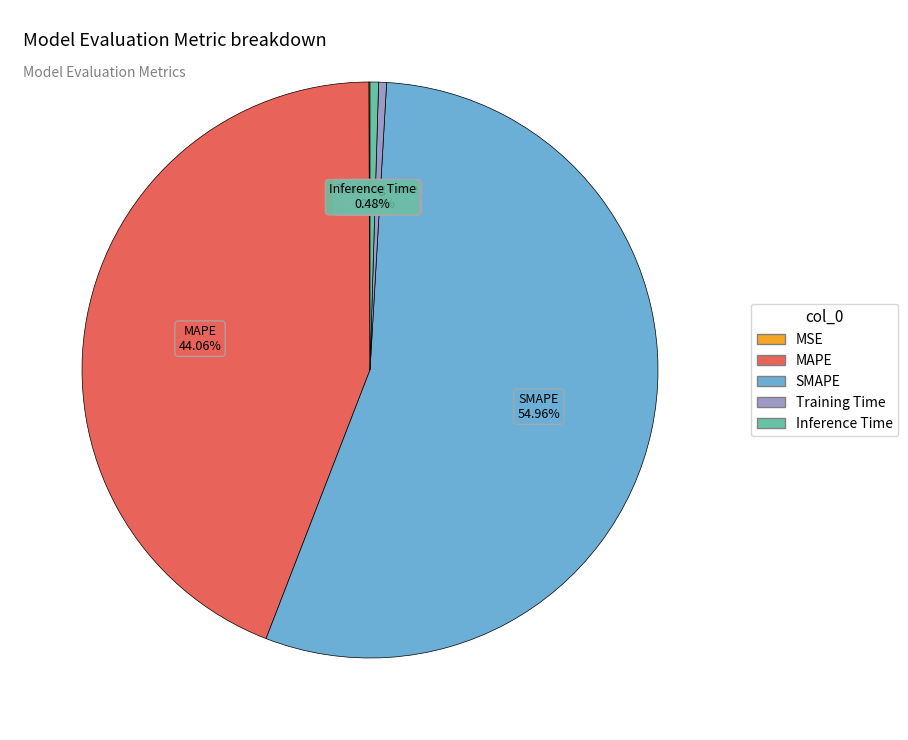

Do Training Time and MAPE together represent more than half of the pie?

No